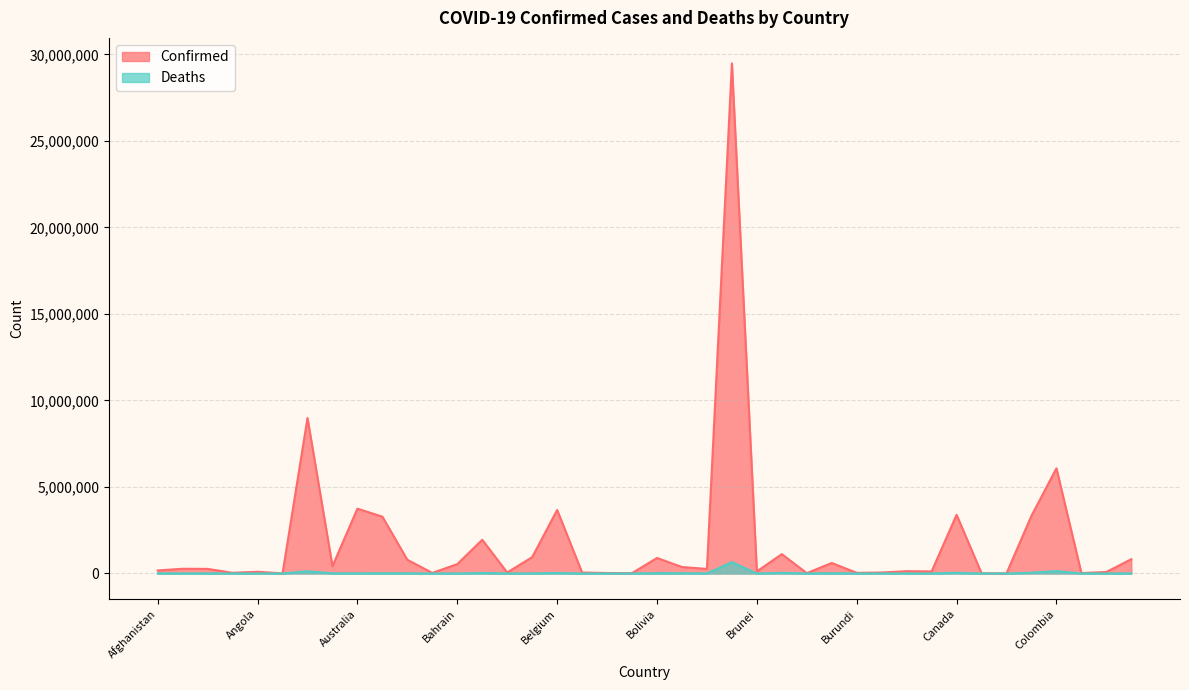

True or false: Confirmed has more than 1 interior local peaks.

True